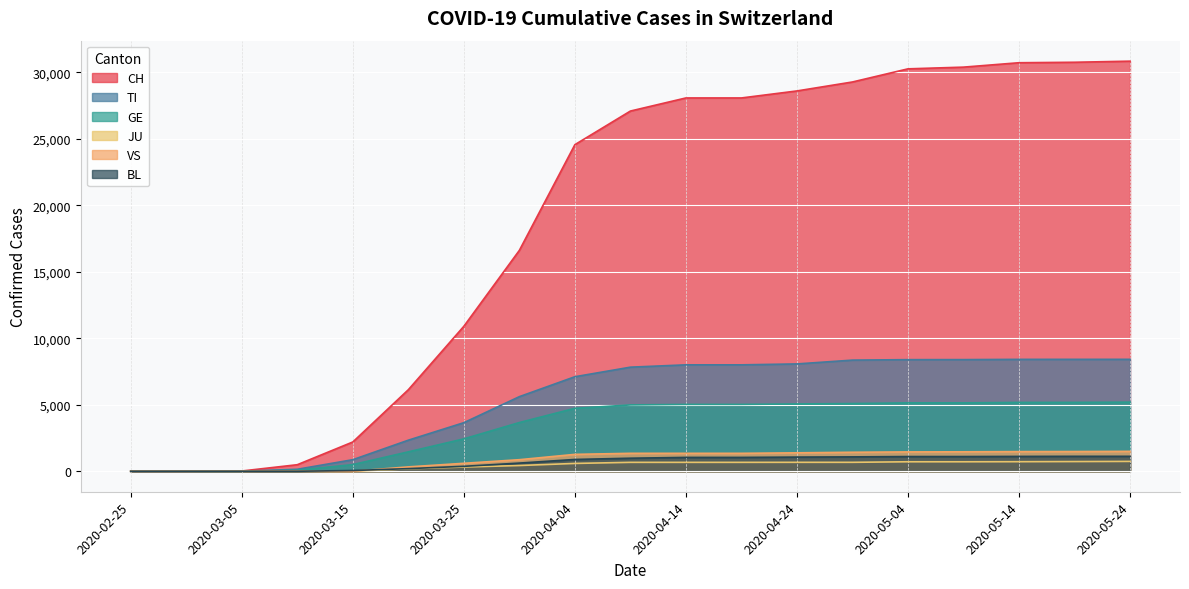

Which series has the largest total across all categories?

CH